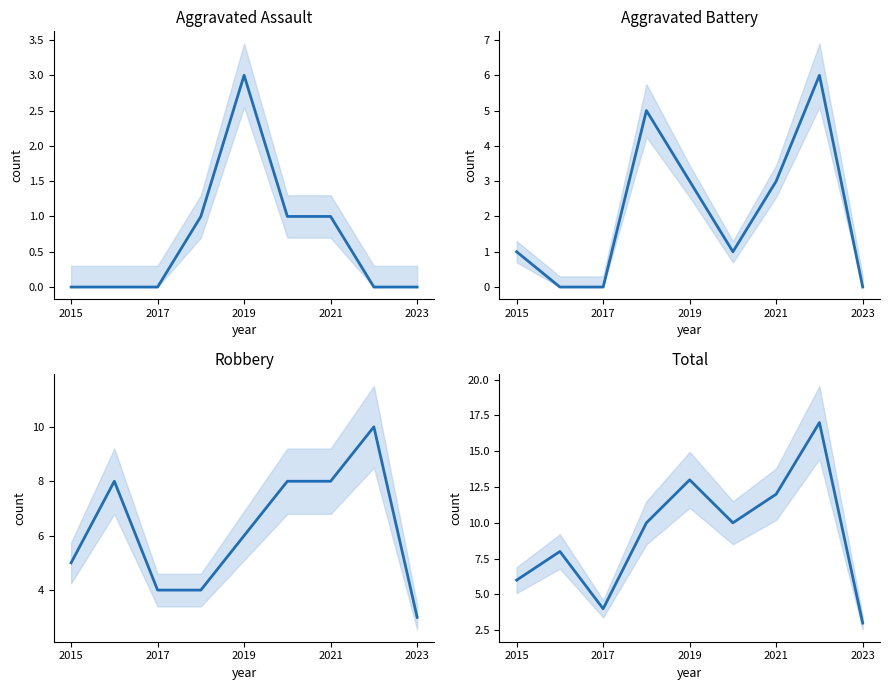

Reading left to right, transcribe all the data shown in this chart.

Aggravated Assault: 0	0	0	1	3	1	1	0	0
Aggravated Battery: 1	0	0	5	3	1	3	6	0
Robbery: 5	8	4	4	6	8	8	10	3
Total: 6	8	4	10	13	10	12	17	3